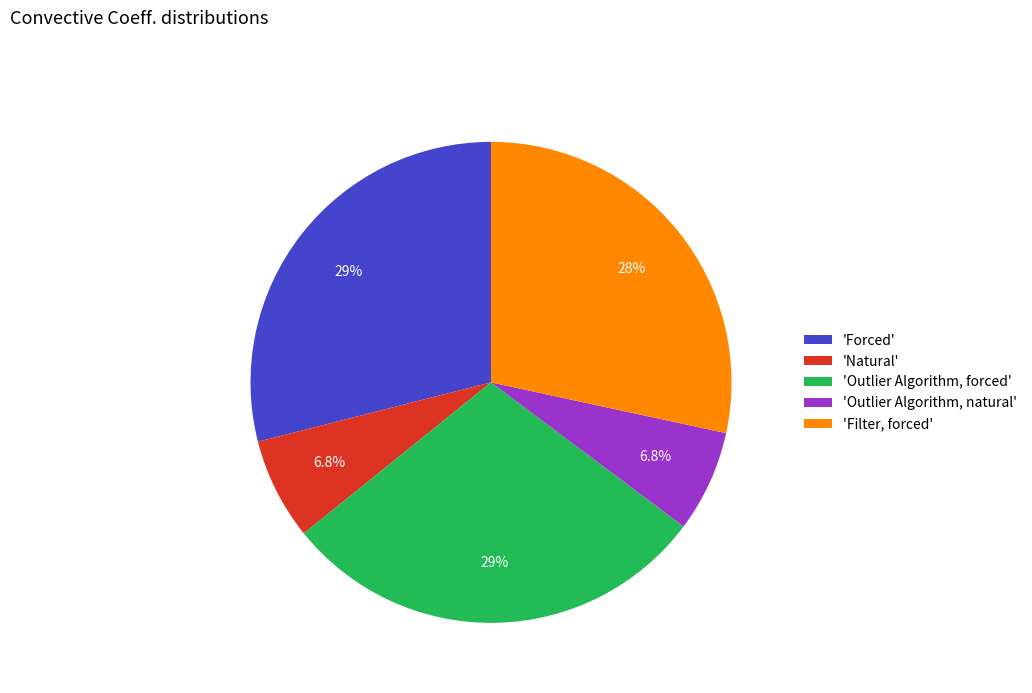

Between 'Outlier Algorithm, forced' and 'Natural', which is larger?

'Outlier Algorithm, forced'